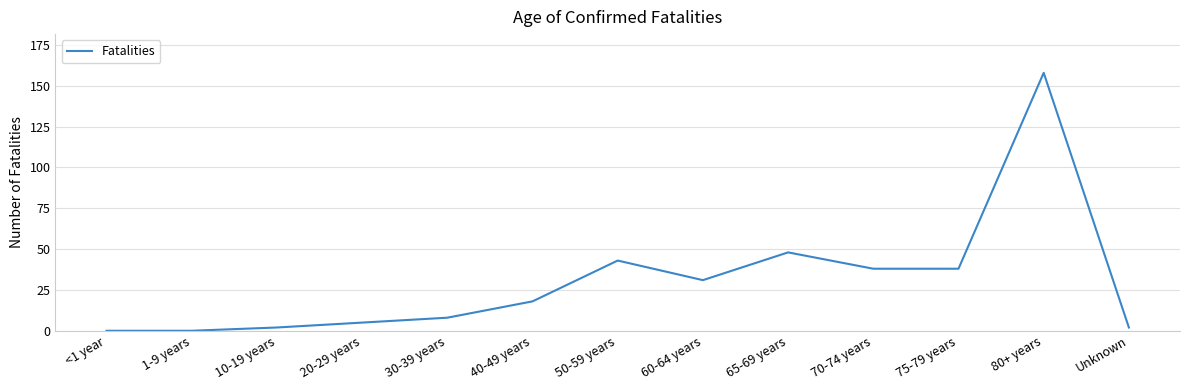

At which category does the data reach its first local peak?

50-59 years